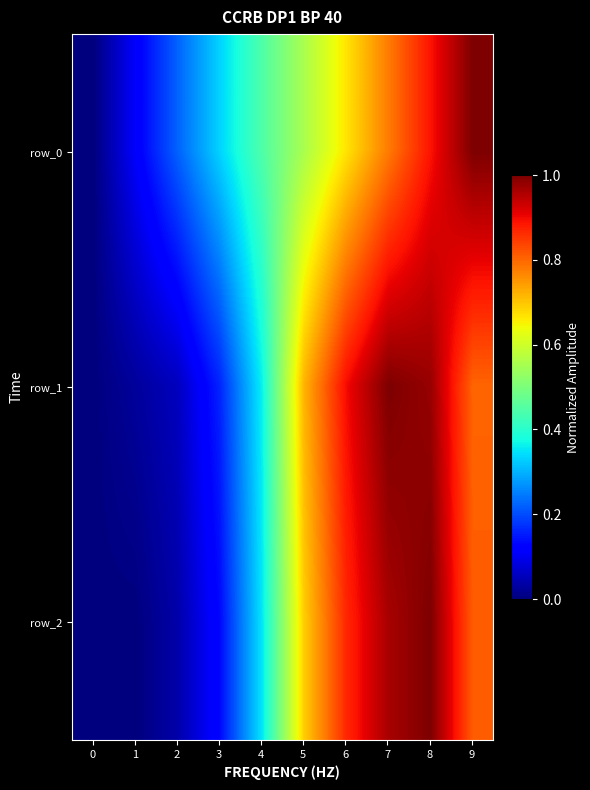

Reading left to right, what are all the values shown in this chart?

row_0: 0.0	0.1	0.2	0.3	0.4	0.6	0.7	0.8	0.9	1.0
row_1: 0.0	0.0	0.1	0.2	0.4	0.7	0.9	1.0	1.0	0.8
row_2: 0.0	0.0	0.0	0.1	0.3	0.7	0.9	1.0	1.0	0.8